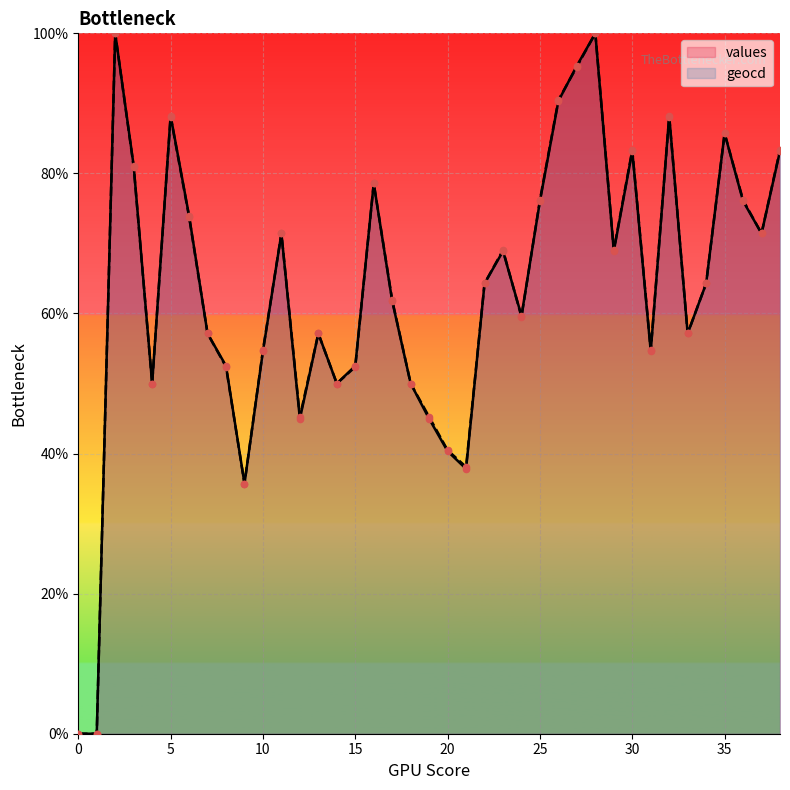

At how many categories does at least one series exceed 75?

13